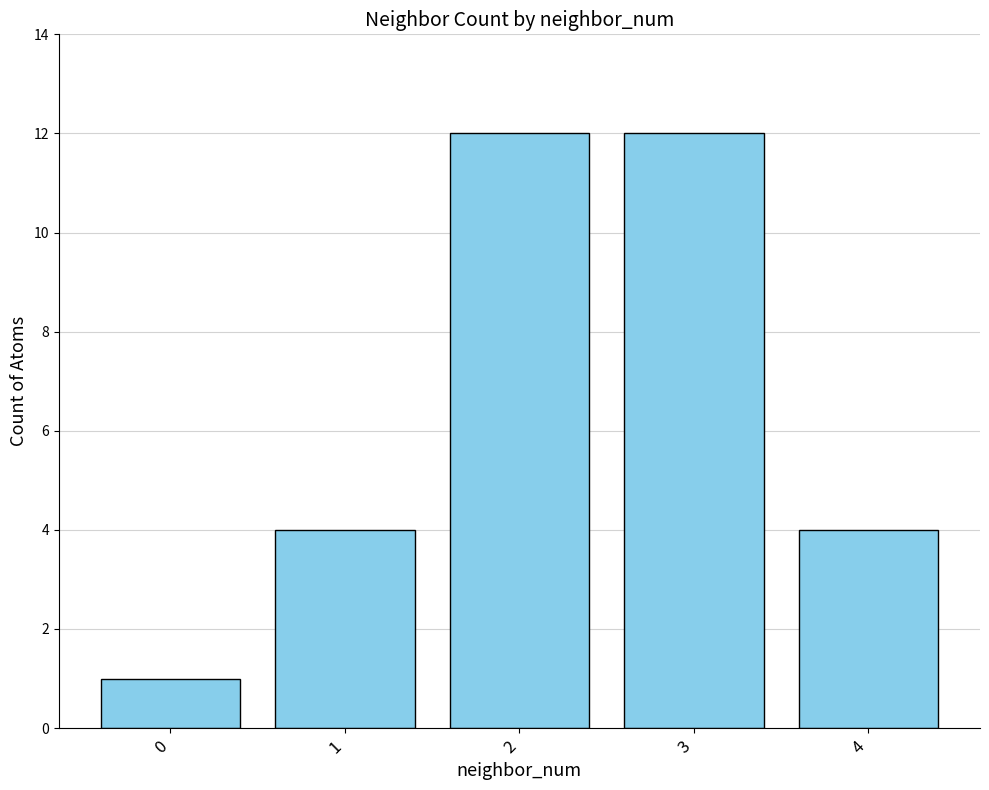

What is the value of the 5th bar from the left?

4